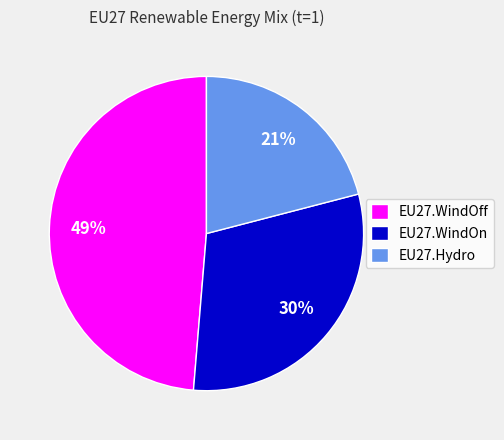

Is it true that EU27.WindOn is 37% of the pie?

False